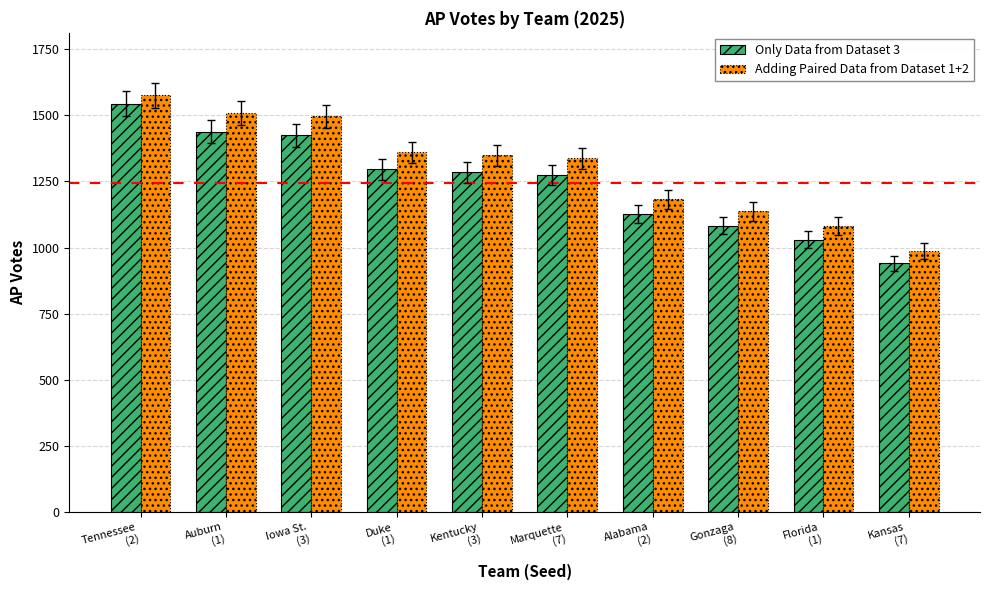

What is the sum of the Only Data from Dataset 3 values at Auburn
(1) and Gonzaga
(8)?

2520.0